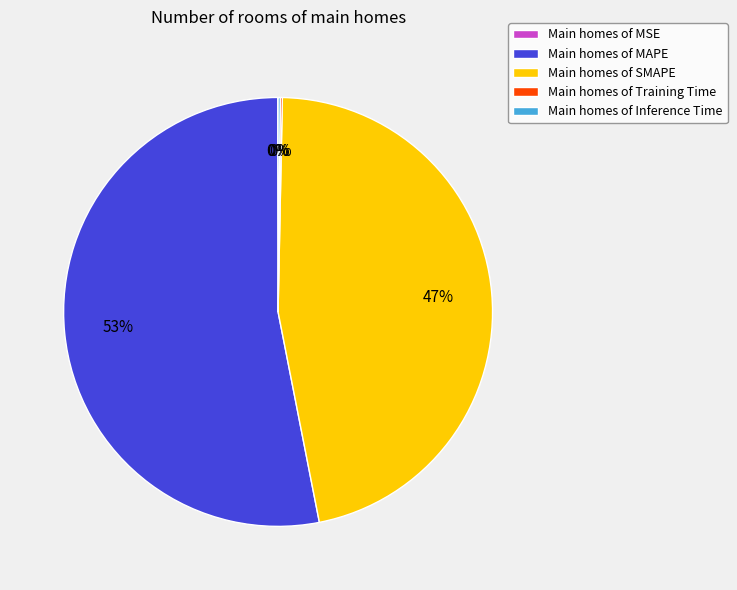

Which category accounts for the majority?

Main homes of MAPE